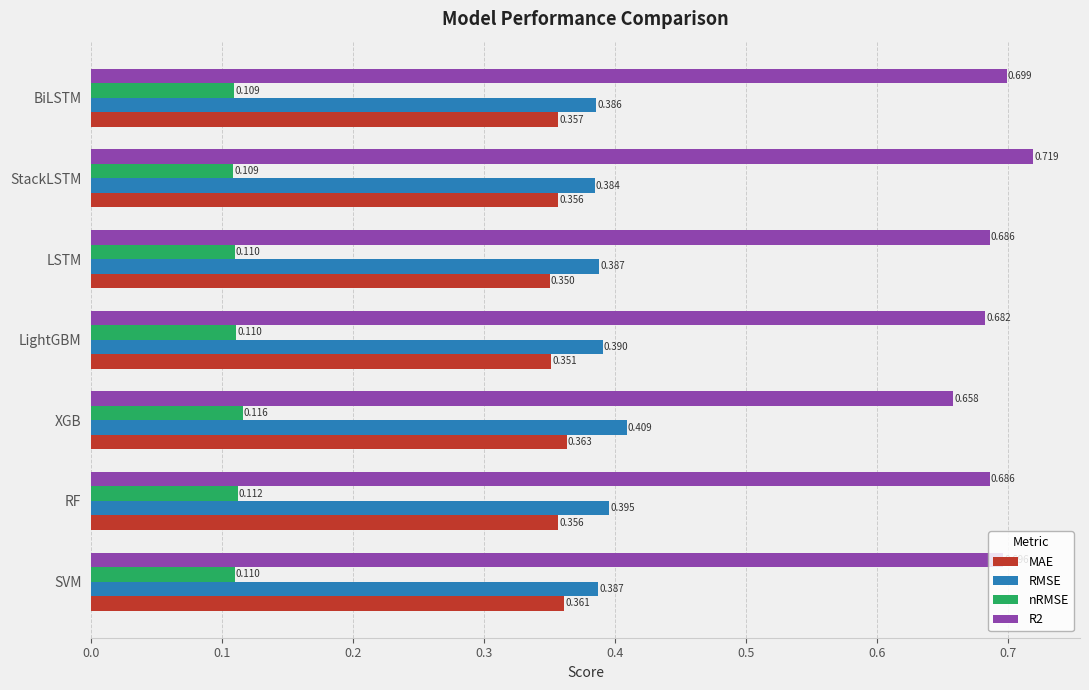

What are all the series names shown in the legend?

MAE, RMSE, nRMSE, R2